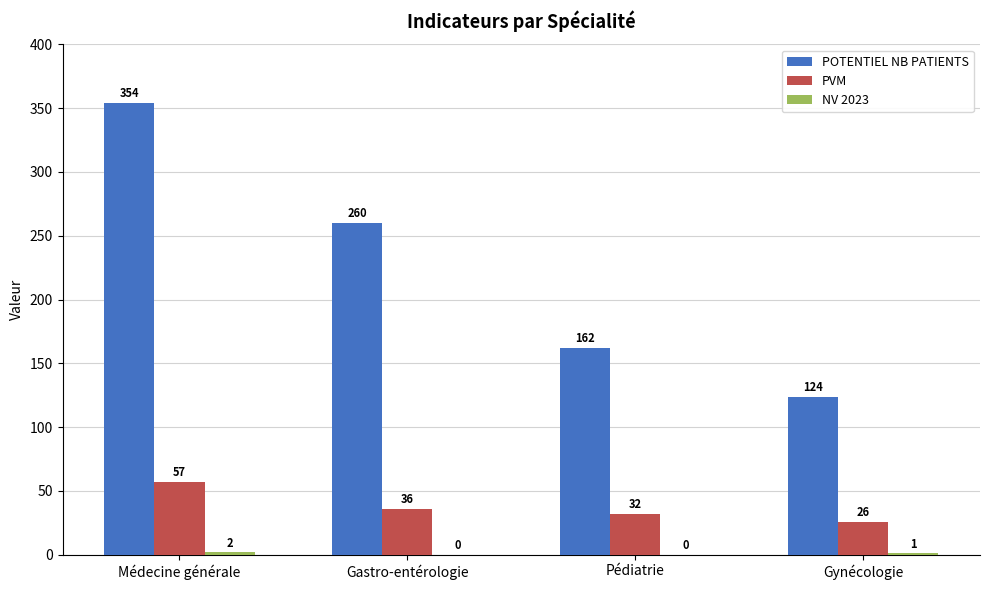

What is the spread (max minus min) of values at Gastro-entérologie?

260